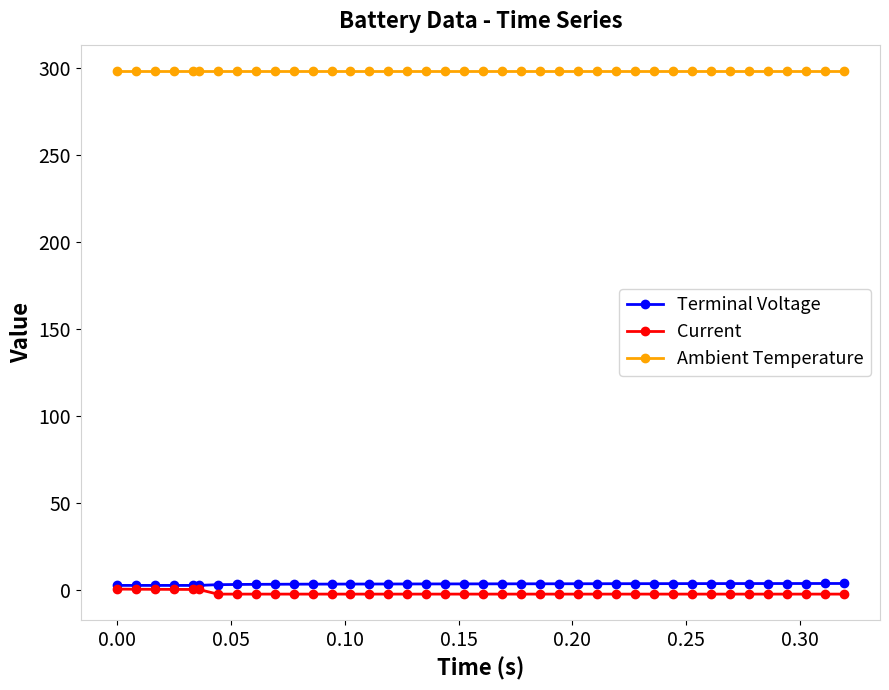

True or false: Ambient Temperature and Current intersect in this chart.

False